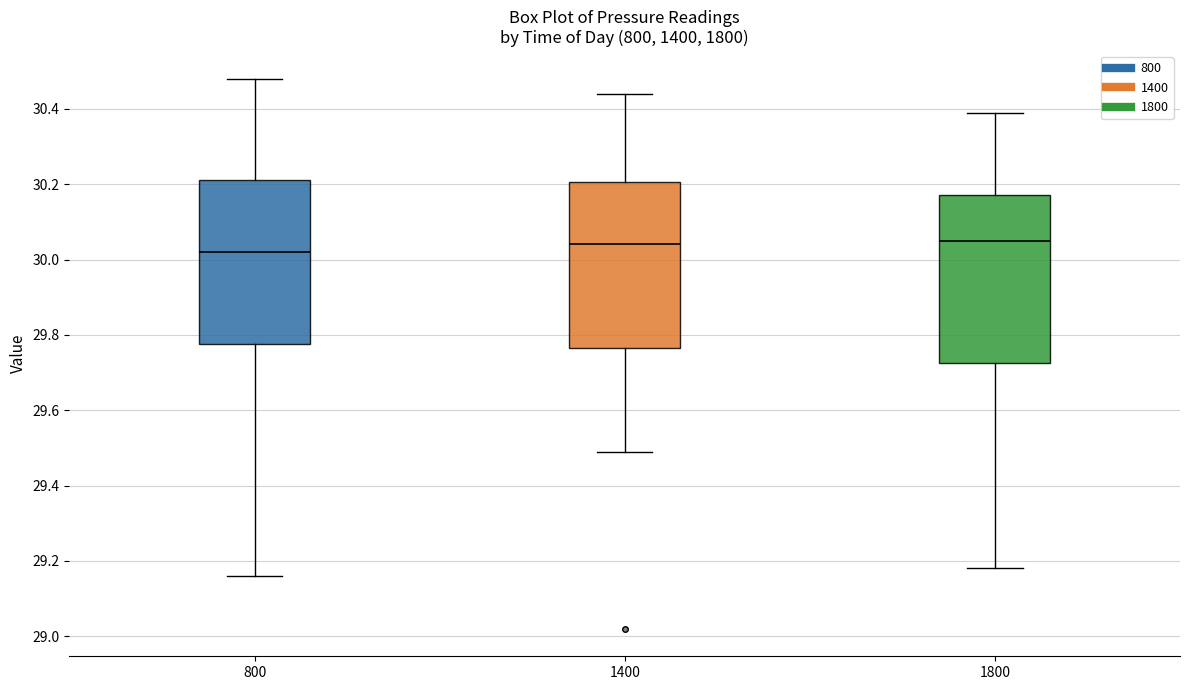

Where does the median line of the box at x = 1800 sit on the y-axis? The values are not printed on the chart, so give them approximately, as read against the axis.

30.06